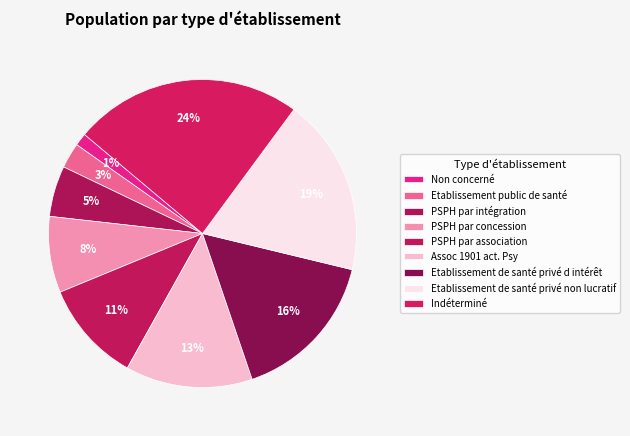

How many segments does this pie chart have?

9